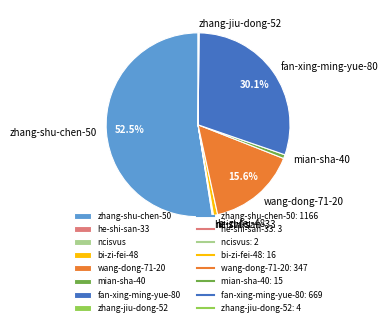

The zhang-shu-chen-50 slice represents 61% of the pie. True or false?

False